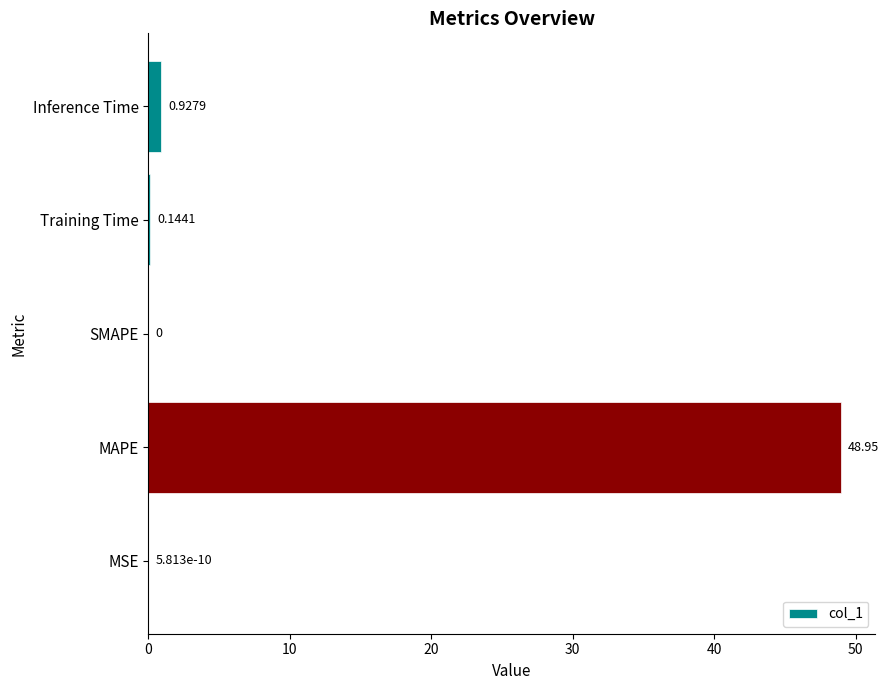

Which category has the highest value across all series?

MAPE